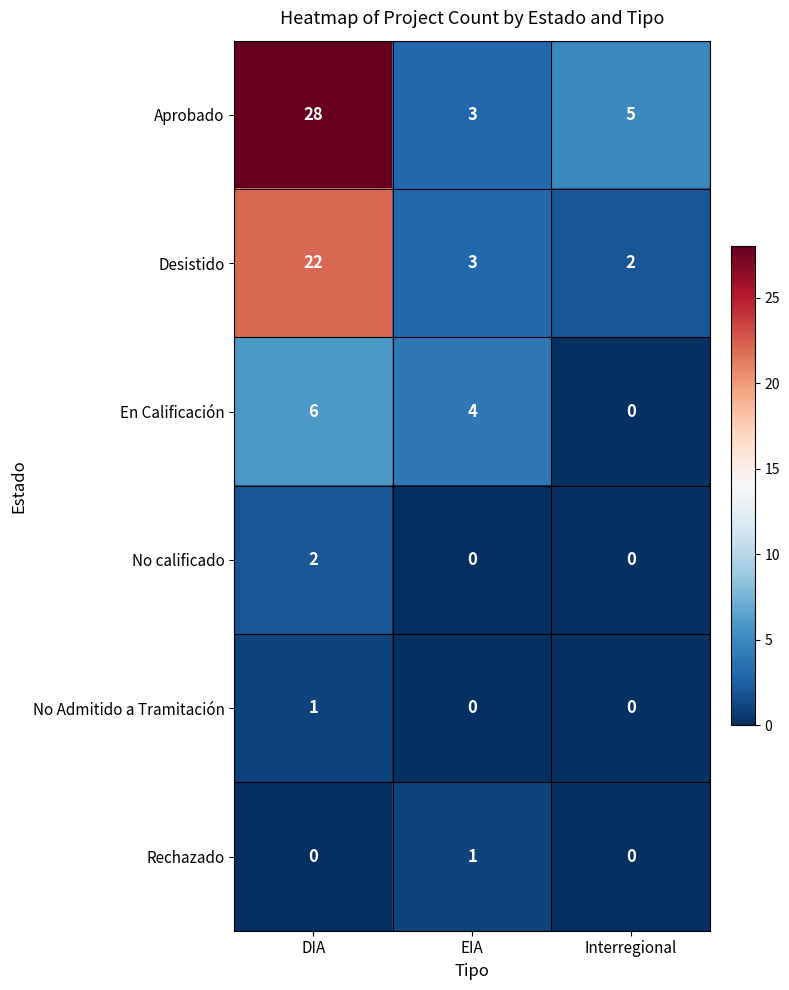

Which series has the widest spread of values?

Aprobado